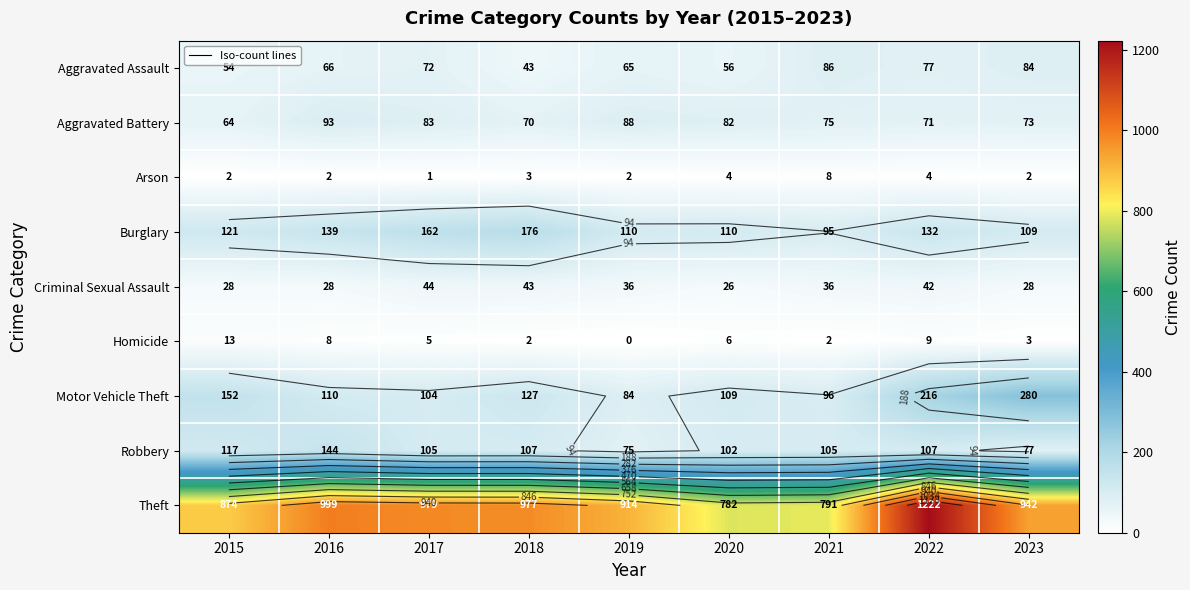

What is the maximum value for Homicide?

13